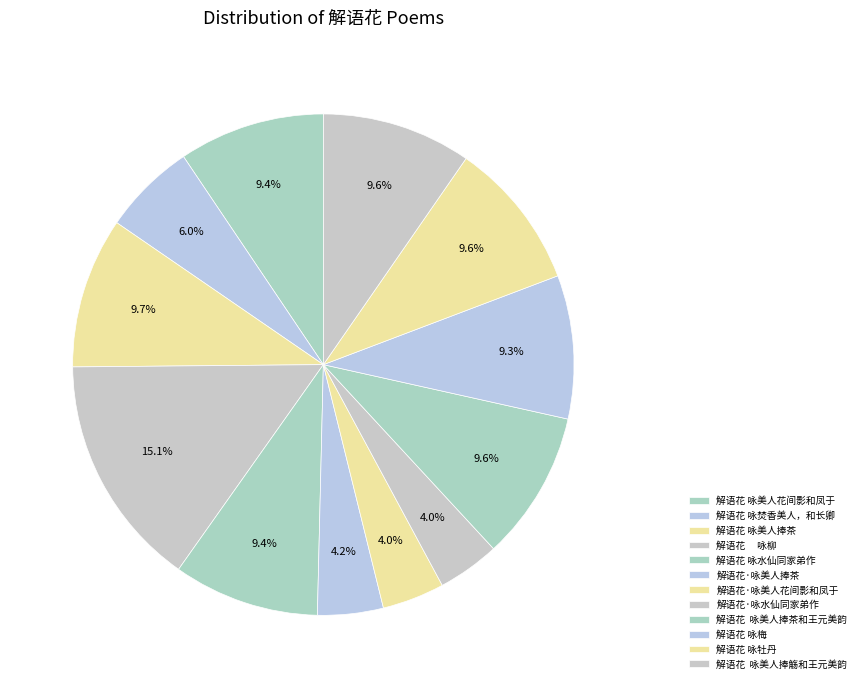

Count the number of slices in the pie.

12